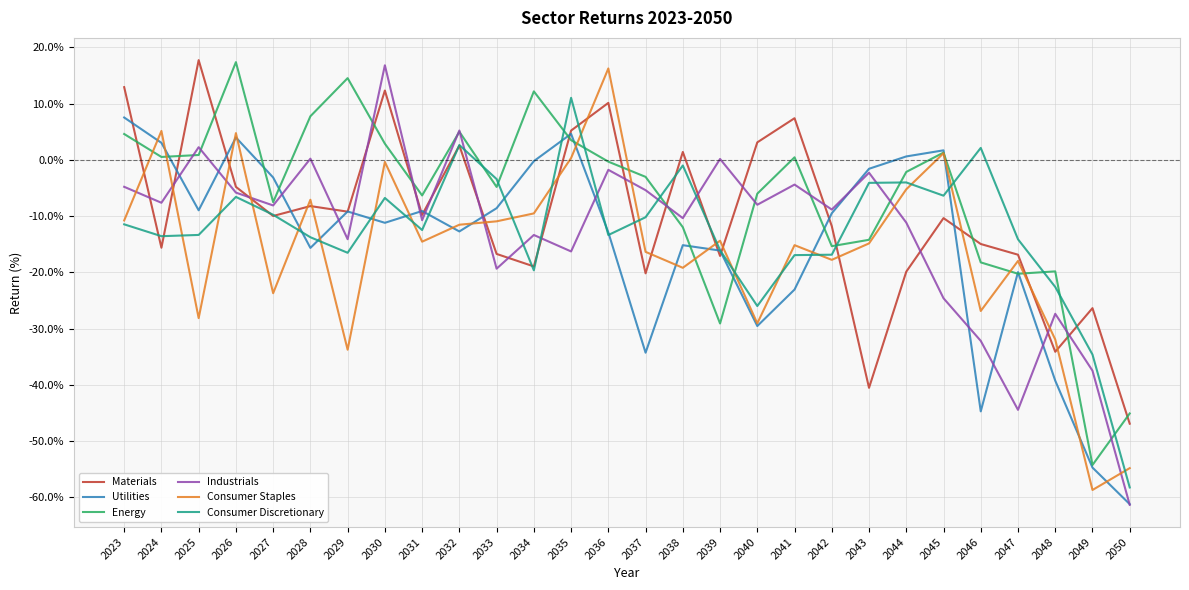

The value of Materials at 2047 is -30.2. True or false?

False